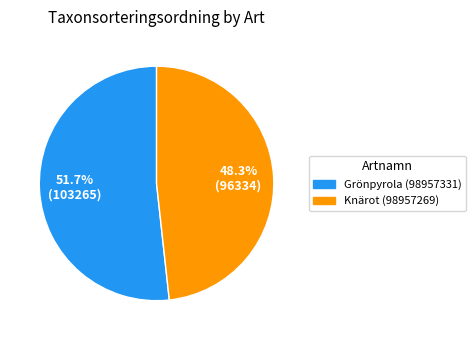

Which category has the smallest portion of the pie?

Knärot (98957269)